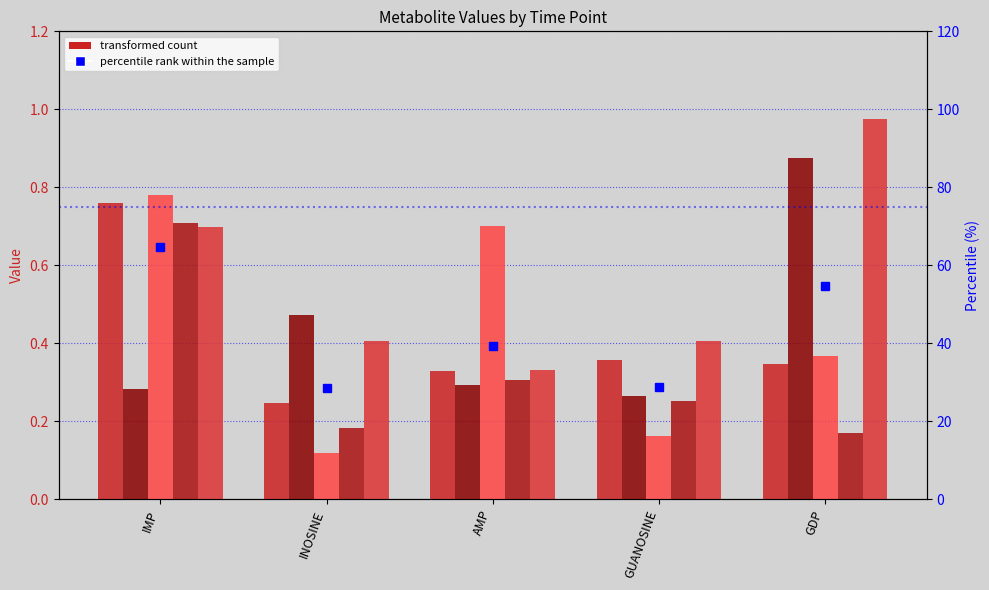

True or false: the data shows 39.2 at IMP.

False